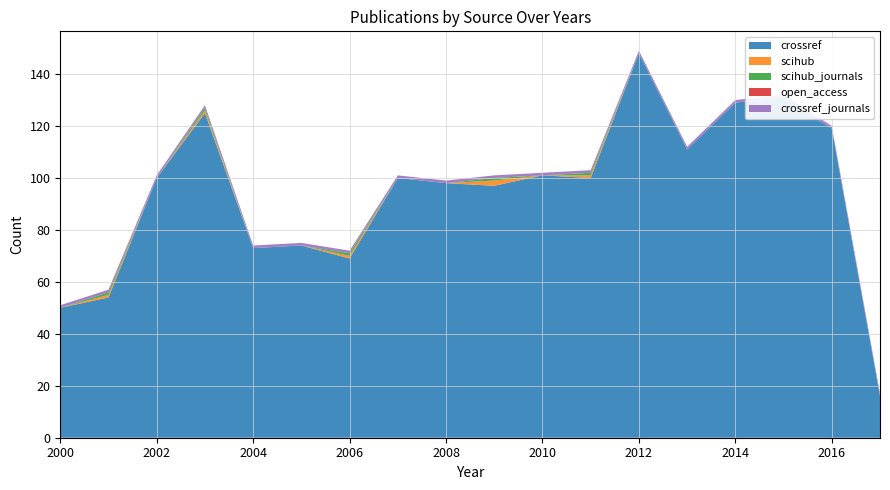

Reading right to left, transcribe all the data shown in this chart.

crossref: 2017=16	2016=119	2015=131	2014=129	2013=111	2012=148	2011=100	2010=101	2009=97	2008=98	2007=100	2006=69	2005=74	2004=73	2003=125	2002=100	2001=54	2000=50
scihub: 2017=0	2016=0	2015=0	2014=0	2013=0	2012=0	2011=1	2010=0	2009=2	2008=0	2007=0	2006=1	2005=0	2004=0	2003=1	2002=0	2001=1	2000=0
scihub_journals: 2017=0	2016=0	2015=0	2014=0	2013=0	2012=0	2011=1	2010=0	2009=1	2008=0	2007=0	2006=1	2005=0	2004=0	2003=1	2002=0	2001=1	2000=0
open_access: 2017=0	2016=0	2015=0	2014=0	2013=0	2012=0	2011=0	2010=0	2009=0	2008=0	2007=0	2006=0	2005=0	2004=0	2003=0	2002=0	2001=0	2000=0
crossref_journals: 2017=1	2016=1	2015=1	2014=1	2013=1	2012=1	2011=1	2010=1	2009=1	2008=1	2007=1	2006=1	2005=1	2004=1	2003=1	2002=1	2001=1	2000=1